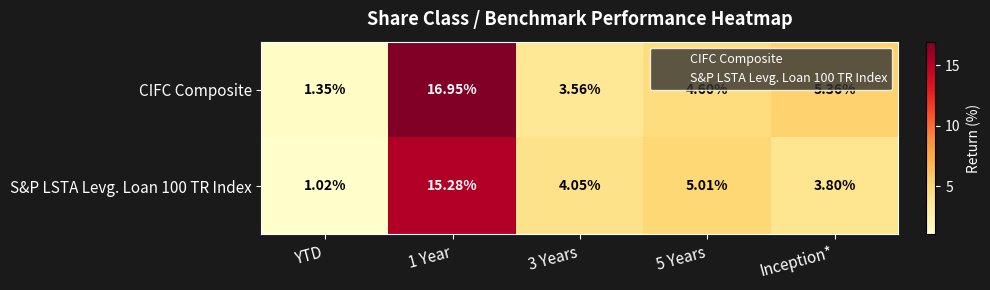

How many data points in CIFC Composite are less than 4?

2